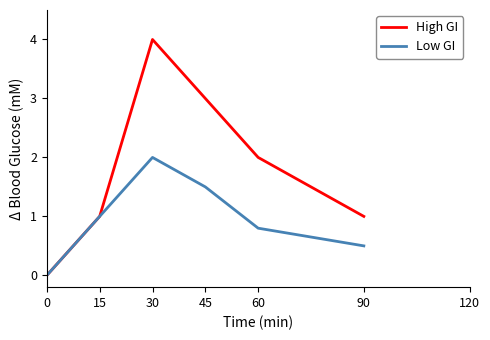

Reading right to left, what are all the values shown in this chart?

High GI: 90=1.0	60=2.0	45=3.0	30=4.0	15=1.0	0=0.0
Low GI: 90=0.5	60=0.8	45=1.5	30=2.0	15=1.0	0=0.0